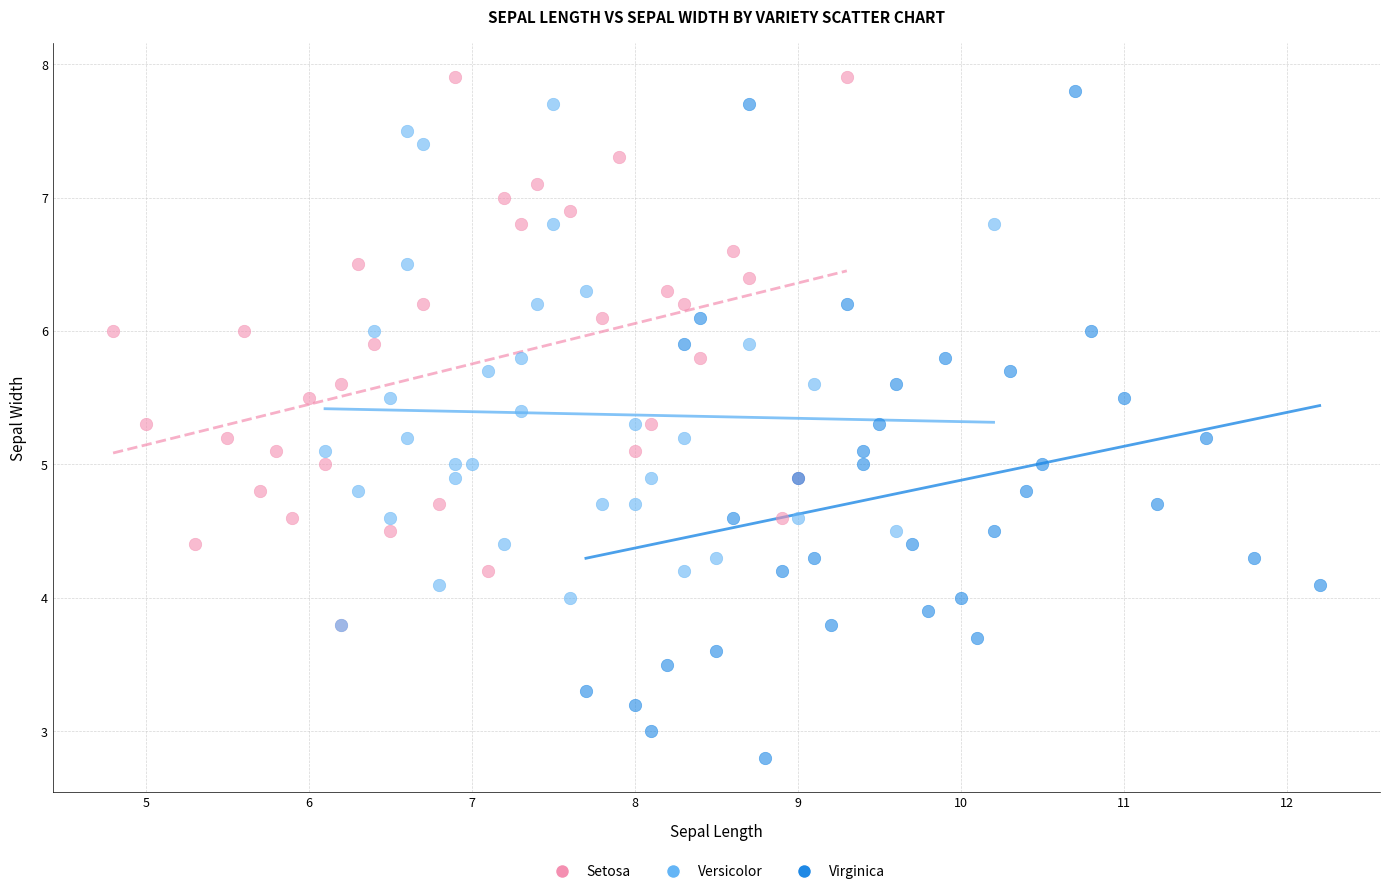

Which series has the largest Y range (max minus min)?

Virginica